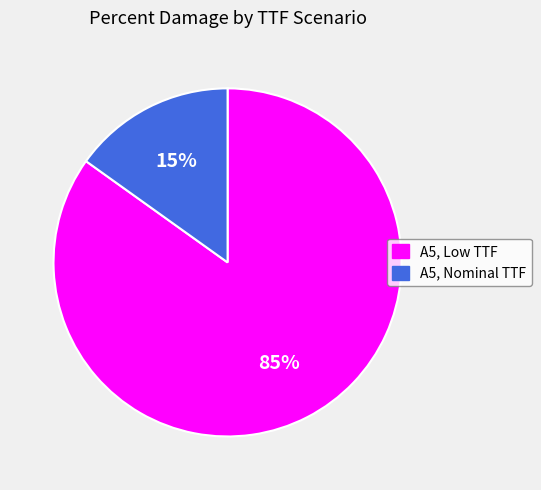

Is the sum of A5, Low TTF and A5, Nominal TTF greater than half?

Yes